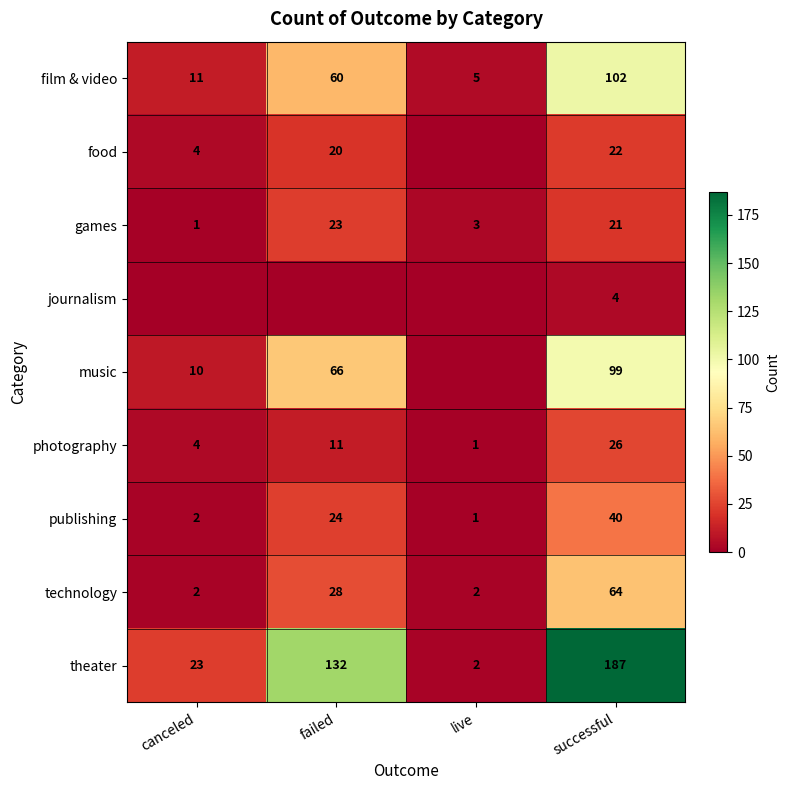

Which category has the highest value in the photography series?

successful